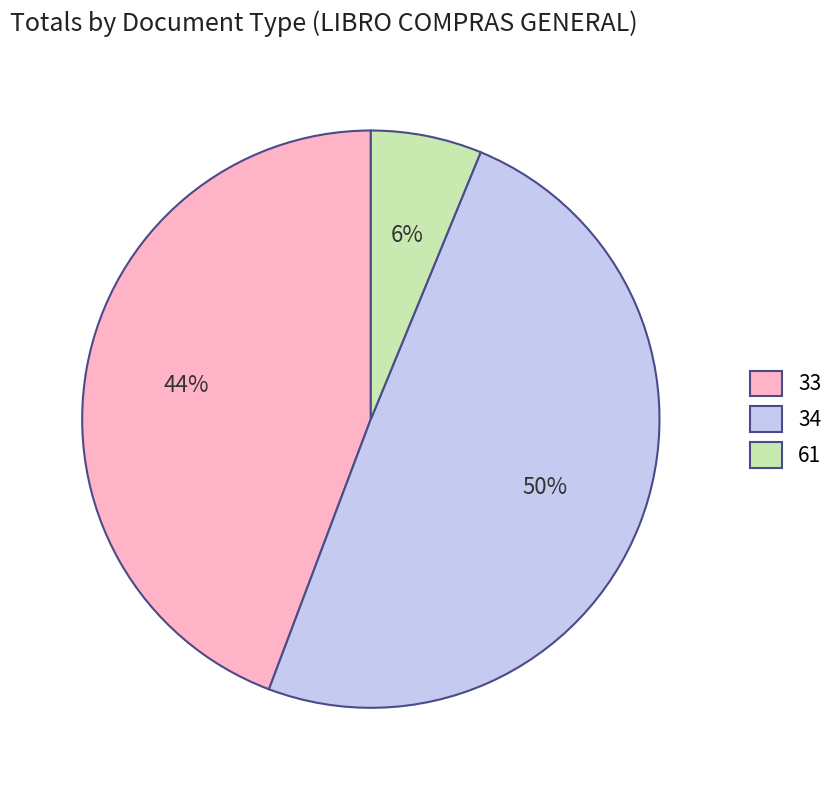

To the nearest percent, what is the combined percentage of 34 and 33?

94%